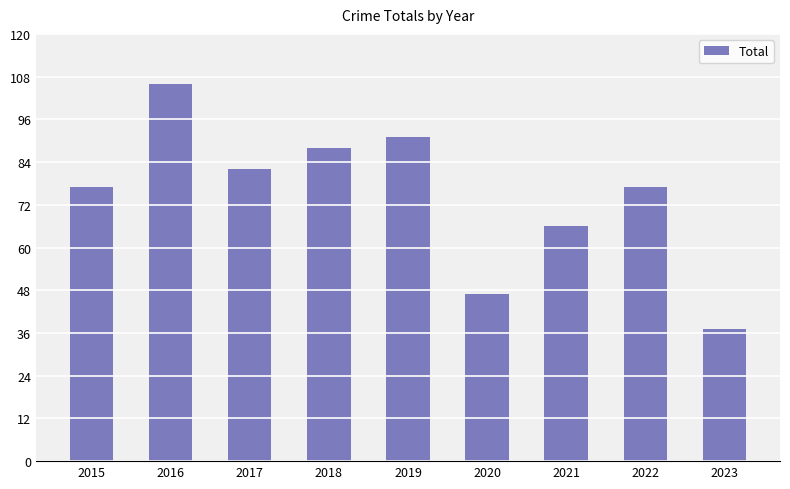

How many bars are there in total?

9